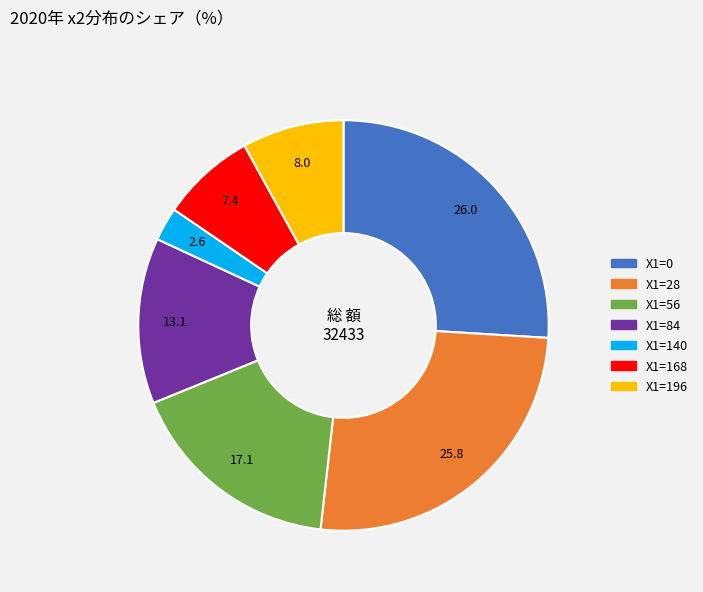

Which has a higher value, X1=0 or X1=196?

X1=0